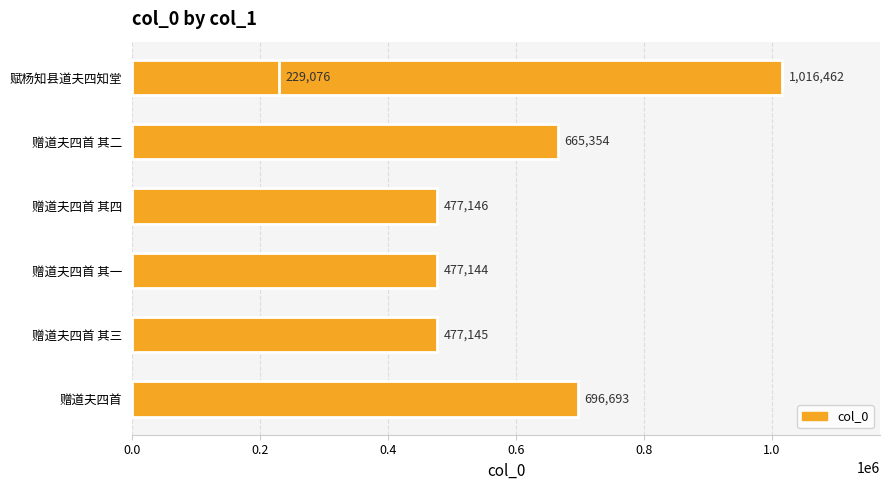

Does the chart contain stacked bars?

No